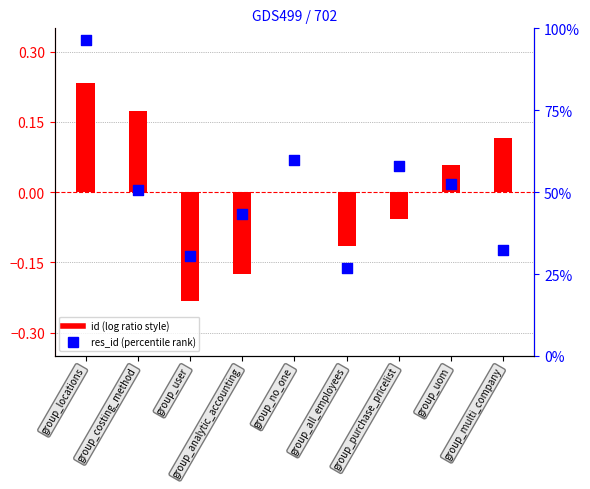

Which series contains the highest Y value?

res_id (percentile)